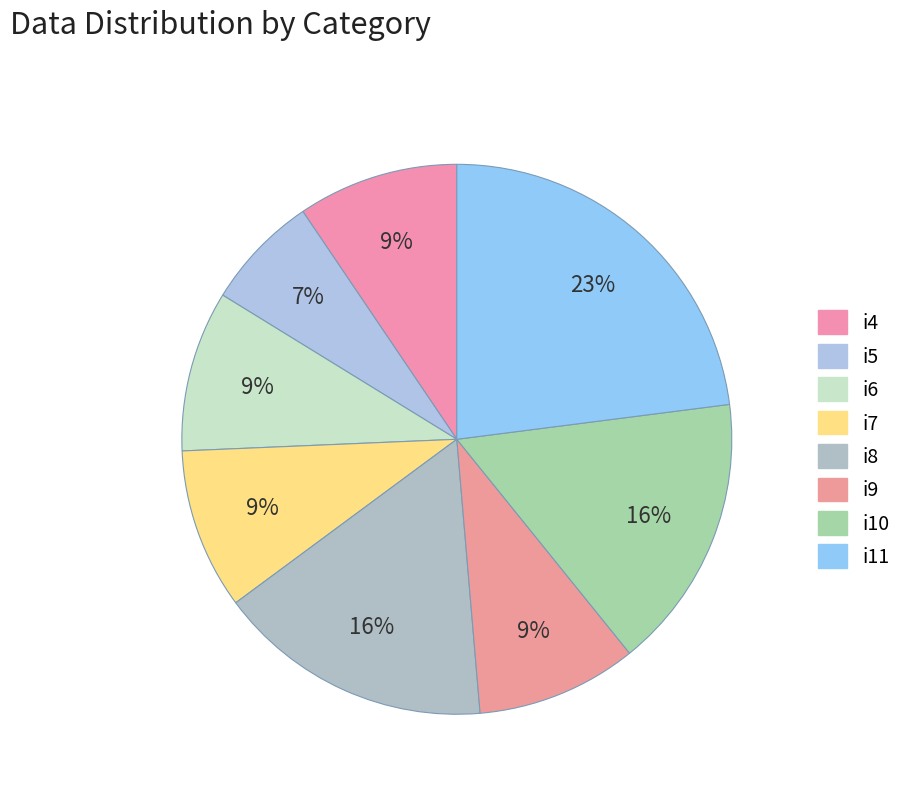

What percentage is the i6 slice, to the nearest percent?

9%